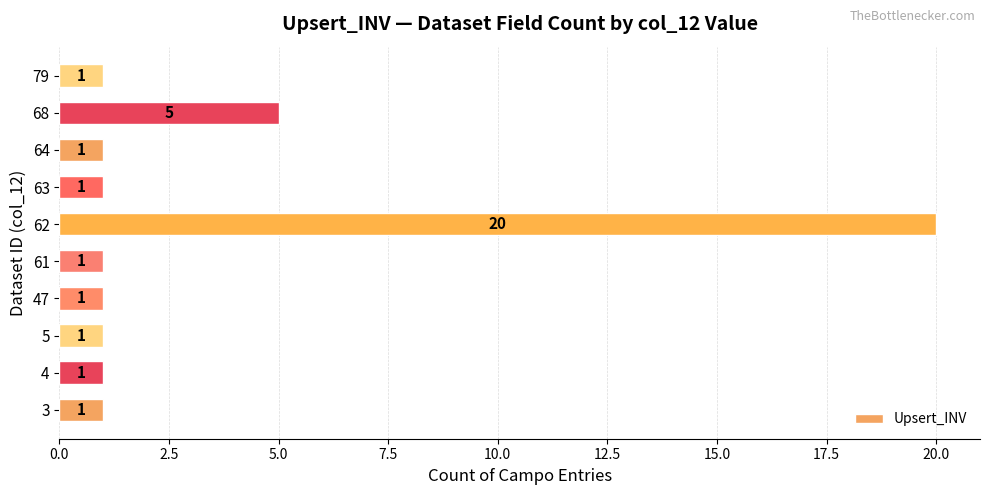

Which label corresponds to the largest value in the chart?

62